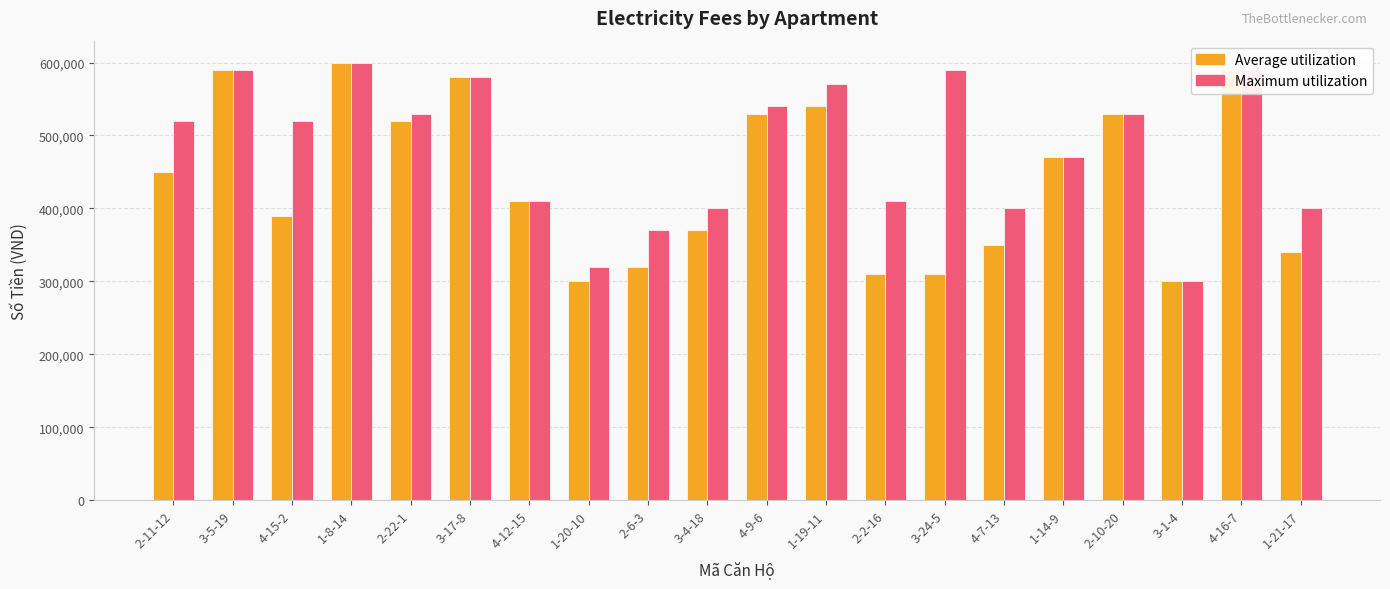

Which category has the highest value in the Average utilization series?

1-8-14